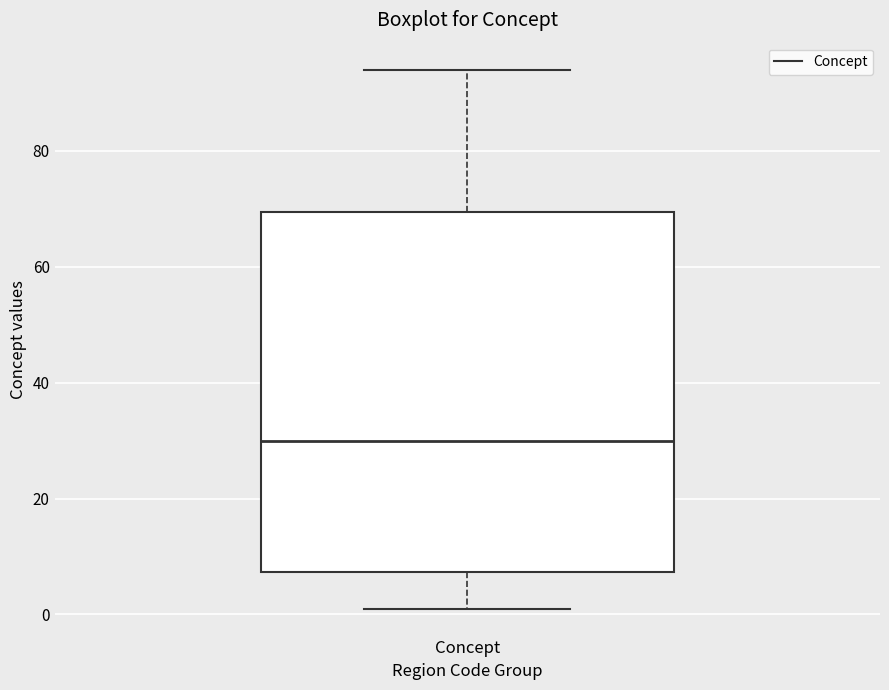

Transcribe this box plot: give where the median line is, the range the box spans, and where the two whiskers end, as read against the y-axis. The values are not printed on the chart, so give them approximately, as read against the axis.

median 30, box 8 to 70, whiskers 2 to 94